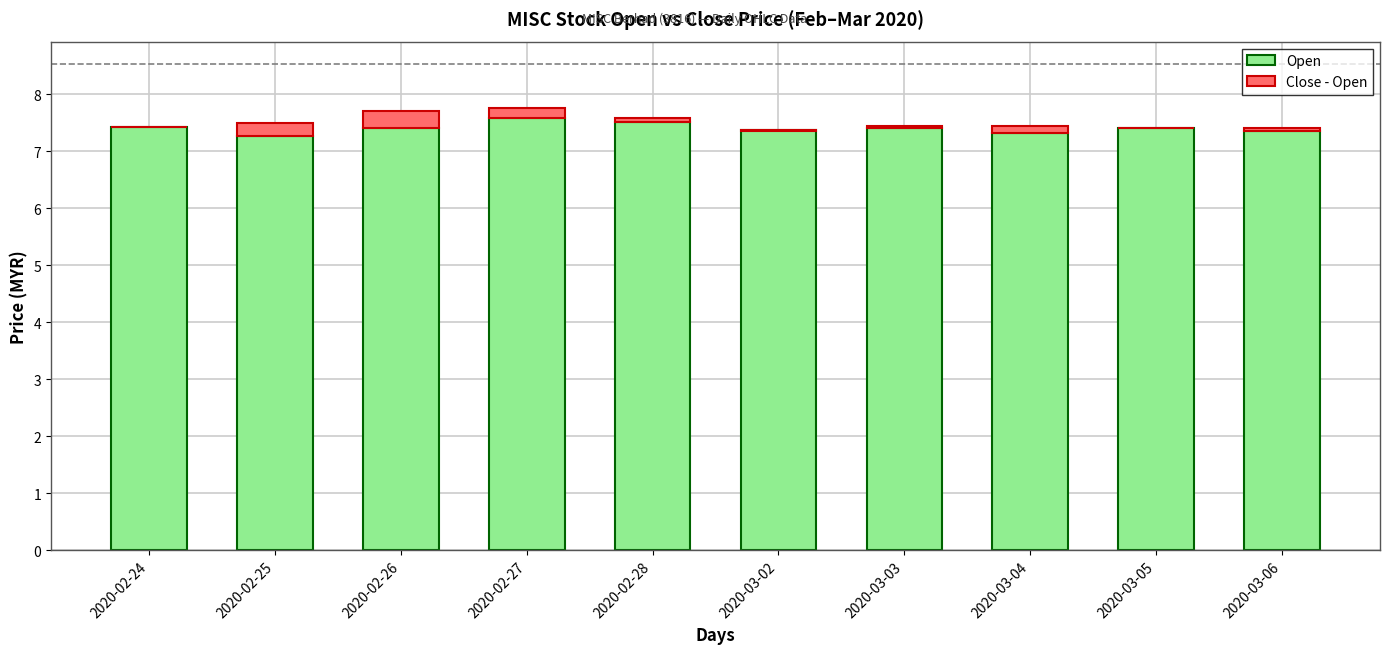

Which series changed the most between 2020-02-27 and 2020-03-05?

Open